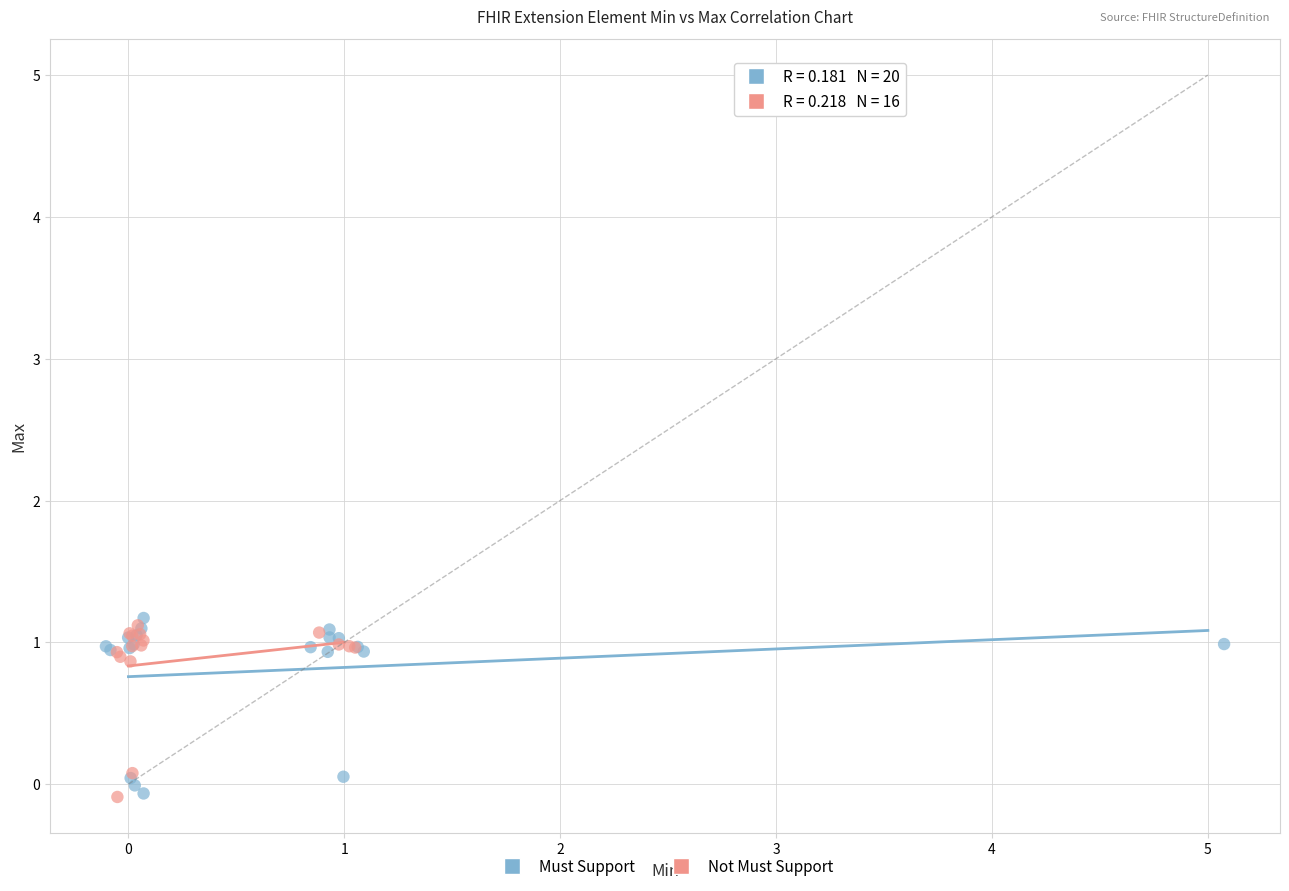

What are all the series names shown in the legend?

Must Support, Not Must Support